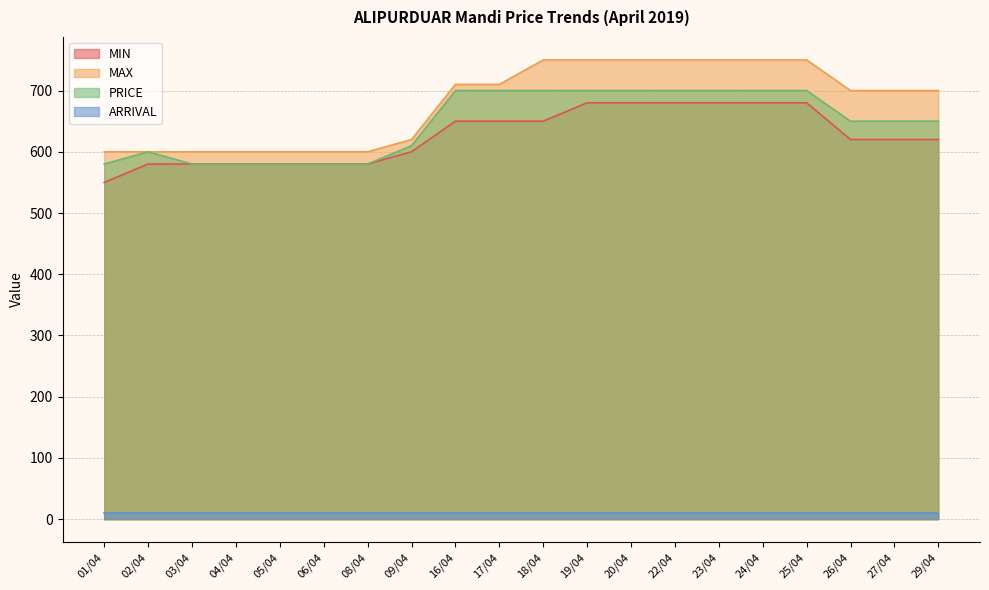

True or false: MAX and MIN intersect in this chart.

False